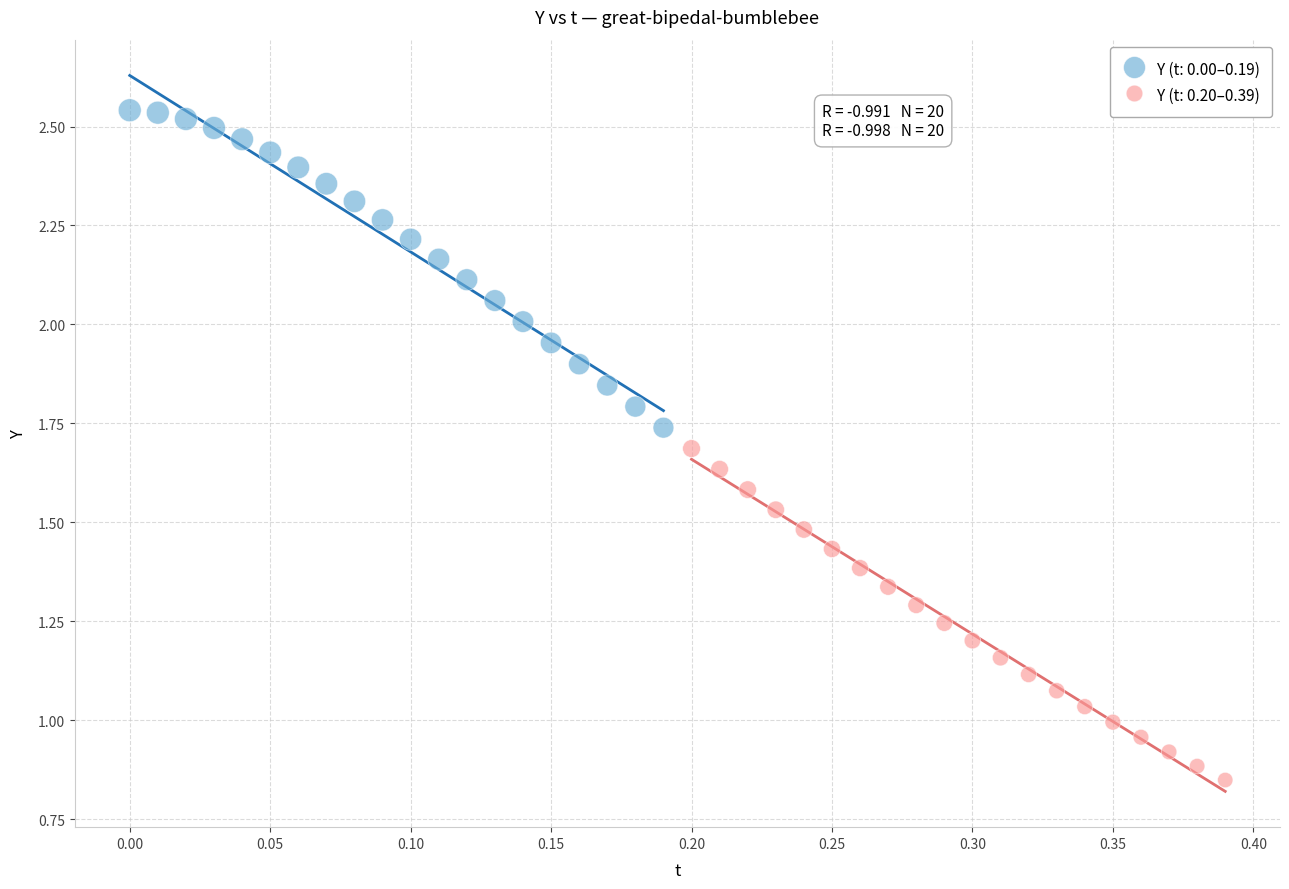

Which series contains the lowest Y value?

Y (t: 0.20–0.39)